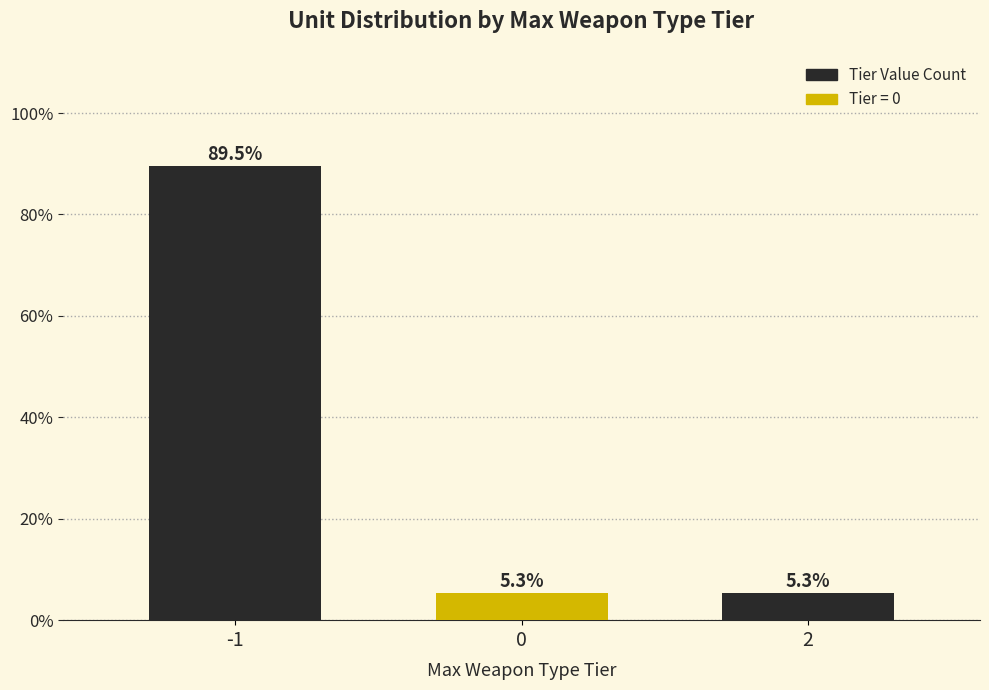

Reading right to left, list all the values displayed in this chart.

5.3	5.3	89.5